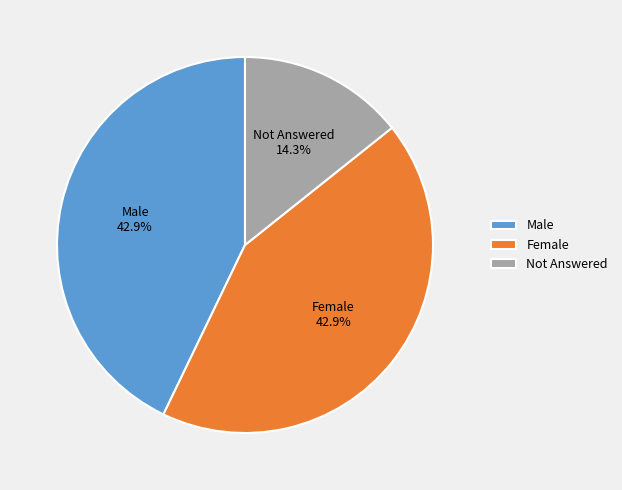

To the nearest percent, what is the difference between the largest and smallest slice percentages?

29%